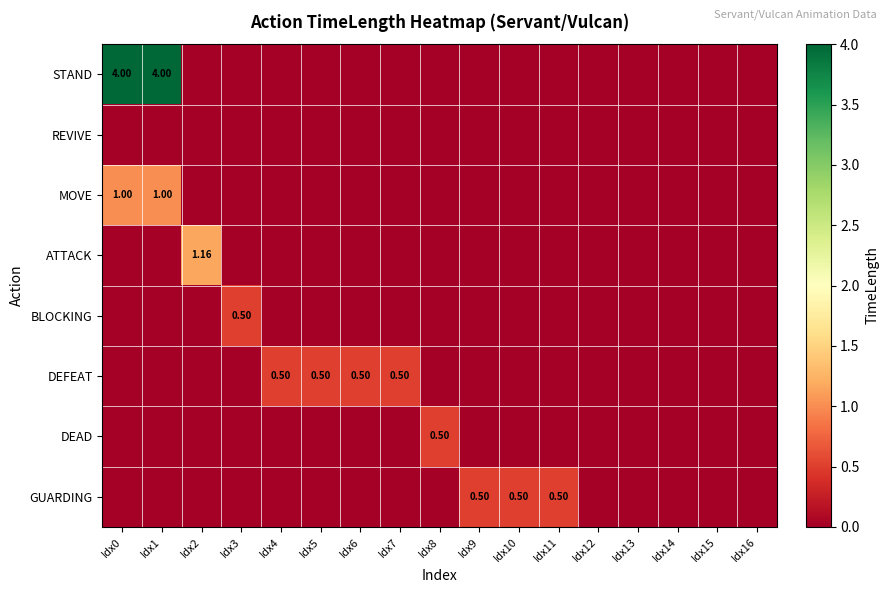

Which has a higher value, Idx5 or Idx9?

Idx5